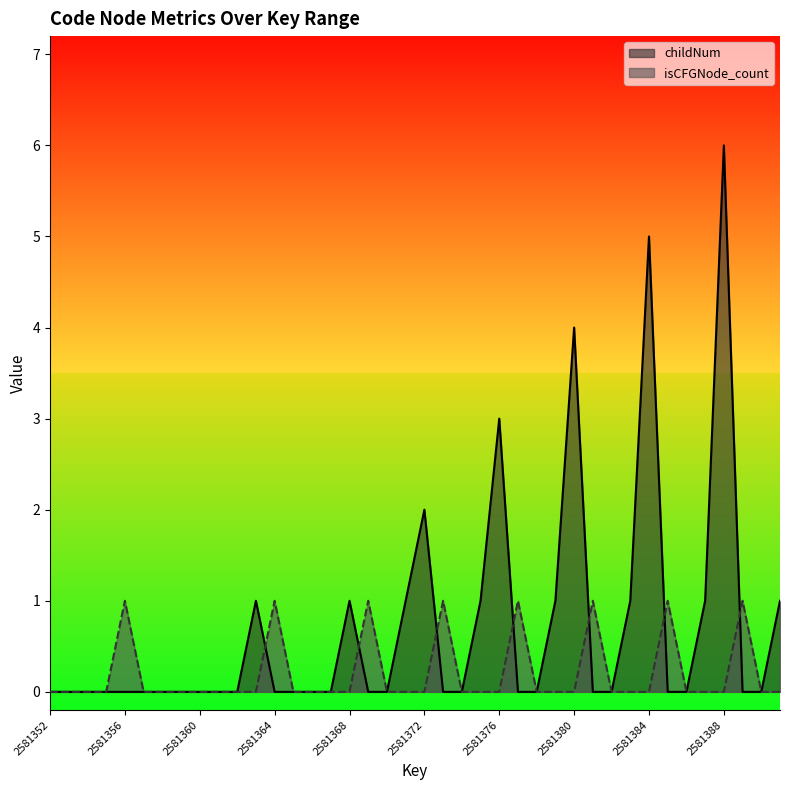

Which series has the largest total across all categories?

childNum